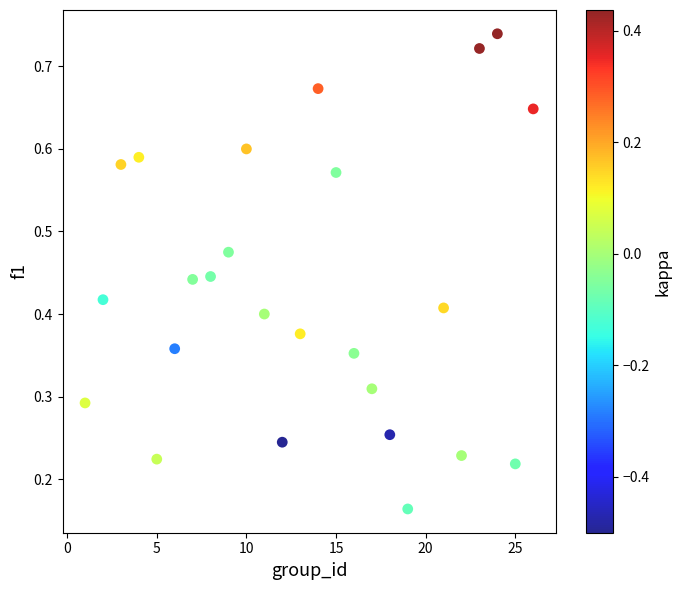

What is the range of X values (max minus min)?

25.0